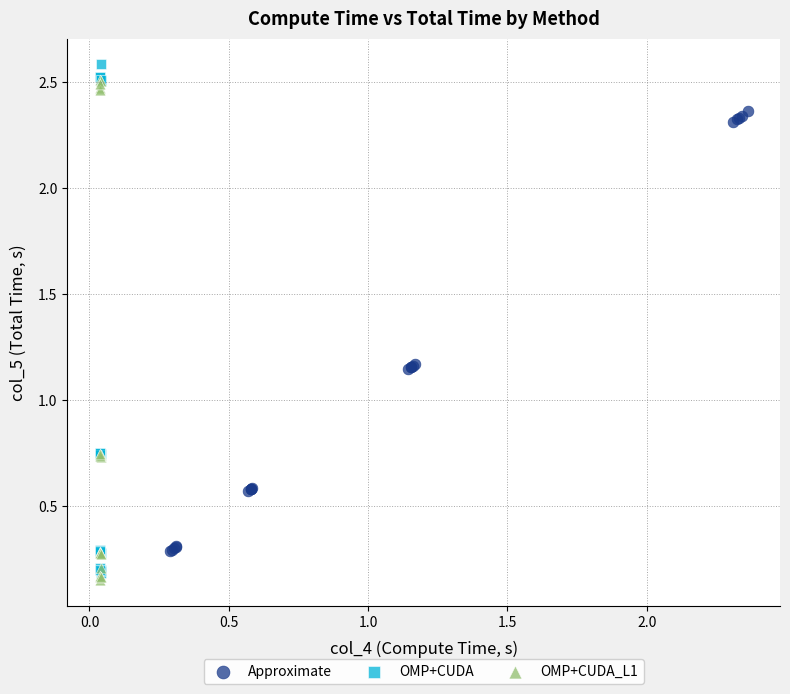

What are all the series names shown in the legend?

Approximate, OMP+CUDA, OMP+CUDA_L1